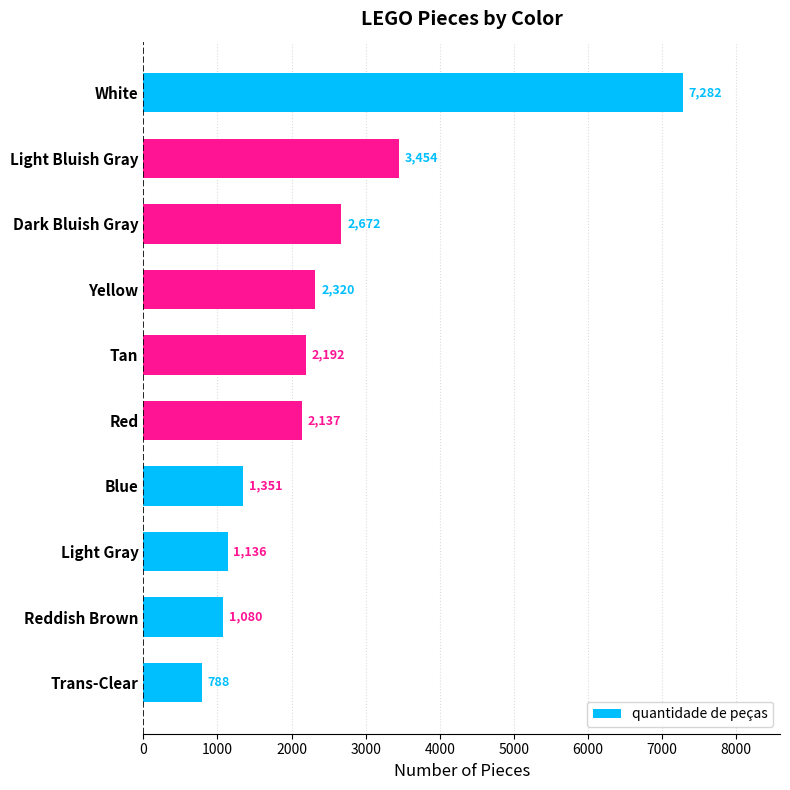

How many bars are there in total?

10